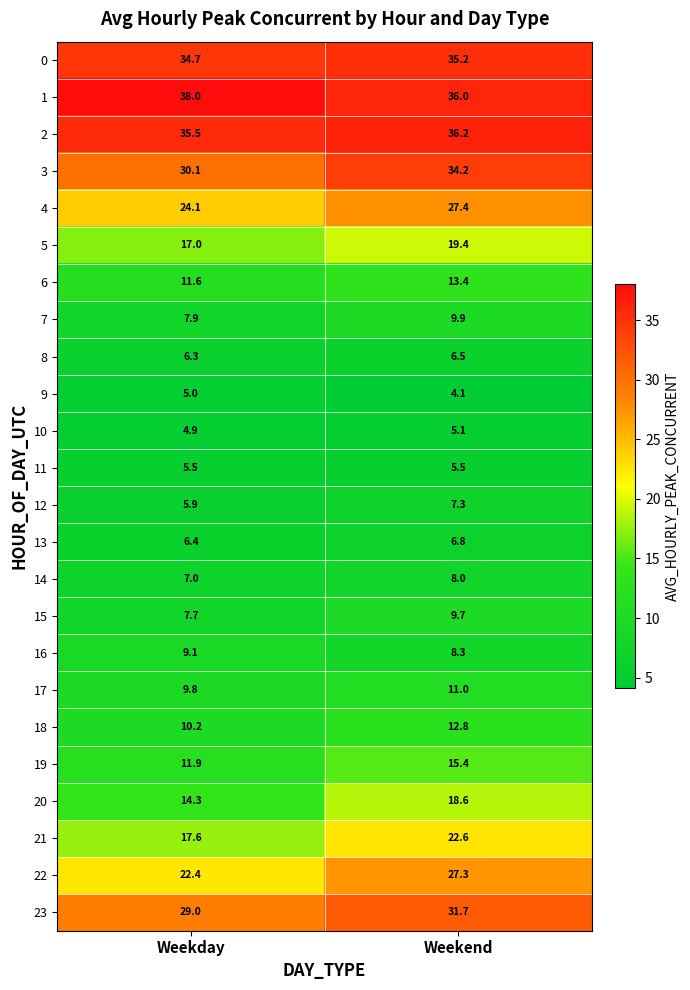

At how many categories does at least one series exceed 33?

2